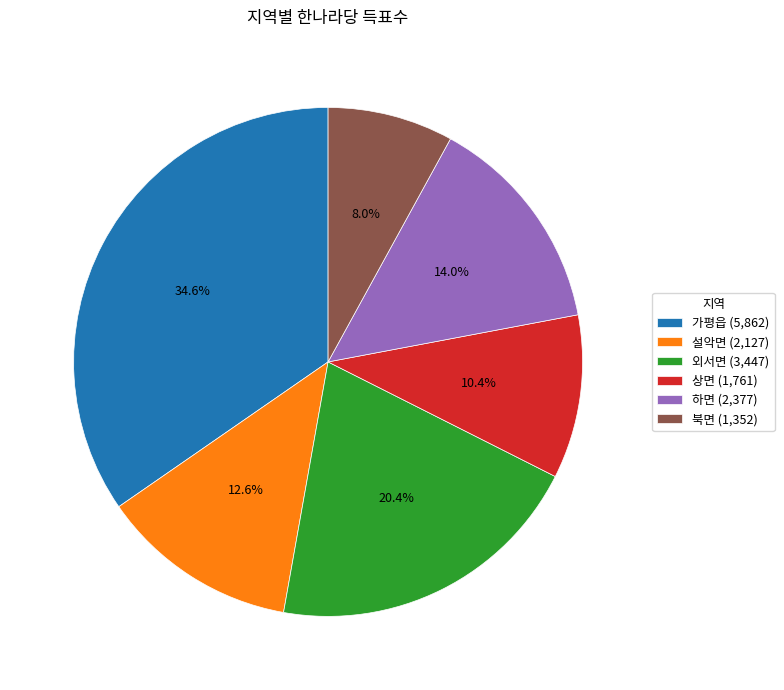

Rank the categories by value from highest to lowest.

가평읍, 외서면, 하면, 설악면, 상면, 북면